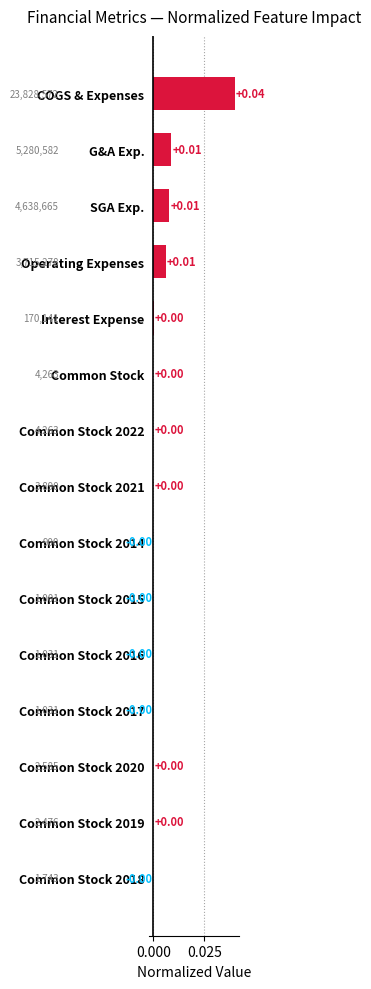

Which label corresponds to the largest value in the chart?

COGS & Expenses